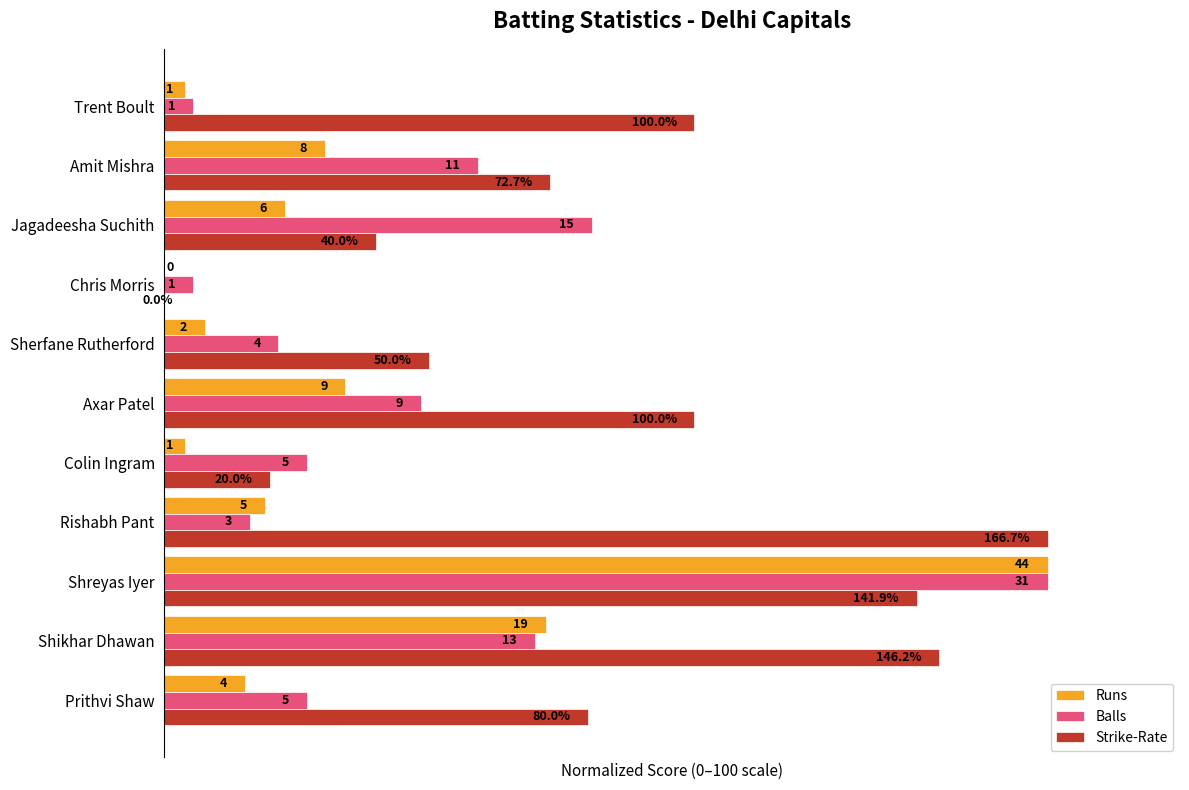

What are all the series names shown in the legend?

Runs, Balls, Strike-Rate